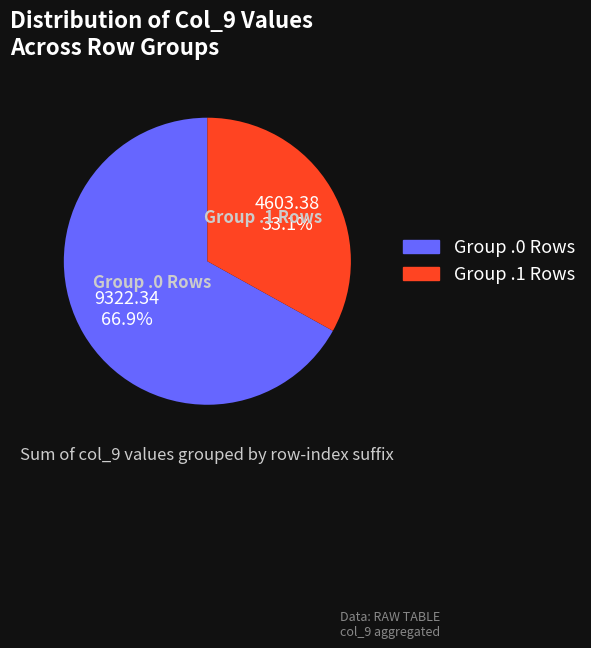

Which category has the smallest portion of the pie?

Group .1 Rows